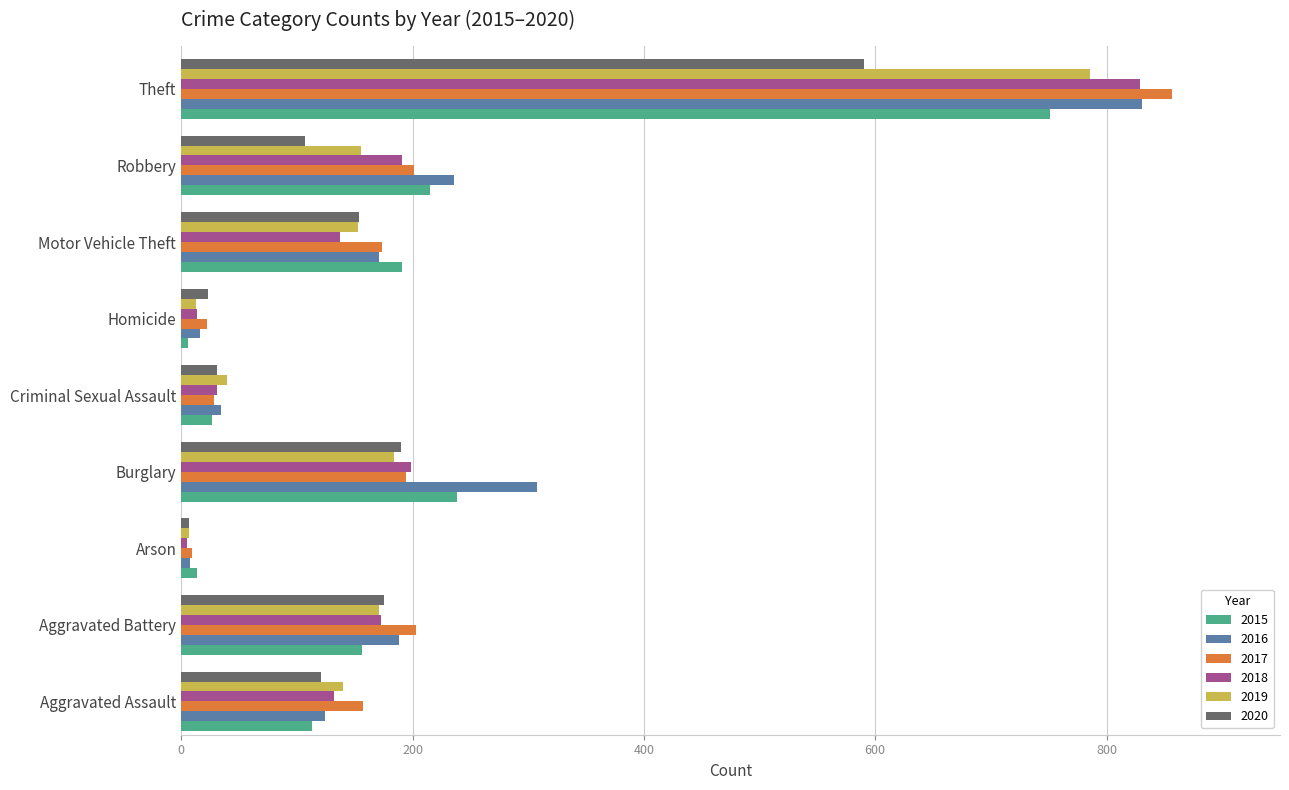

Where is 2018 nearest to the value 417?

Burglary